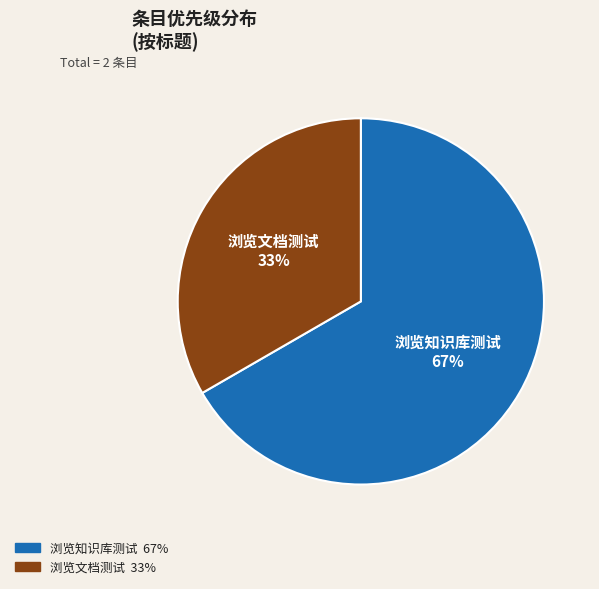

Is there a majority slice in this chart?

Yes